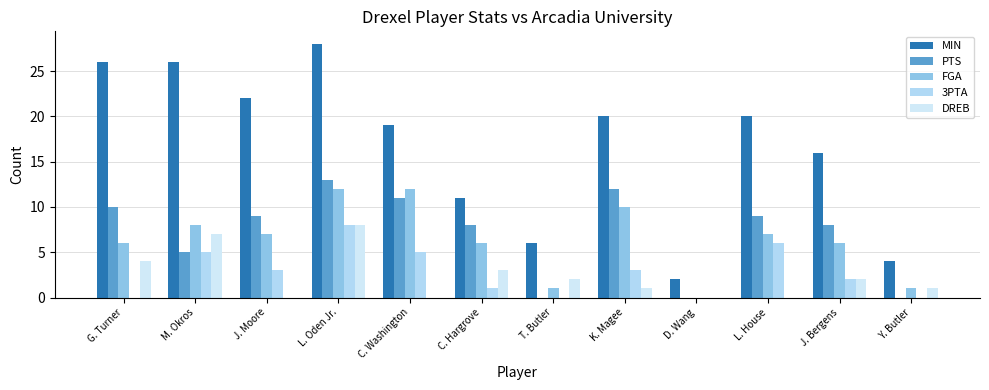

Between K. Magee and M. Okros, which is larger?

M. Okros